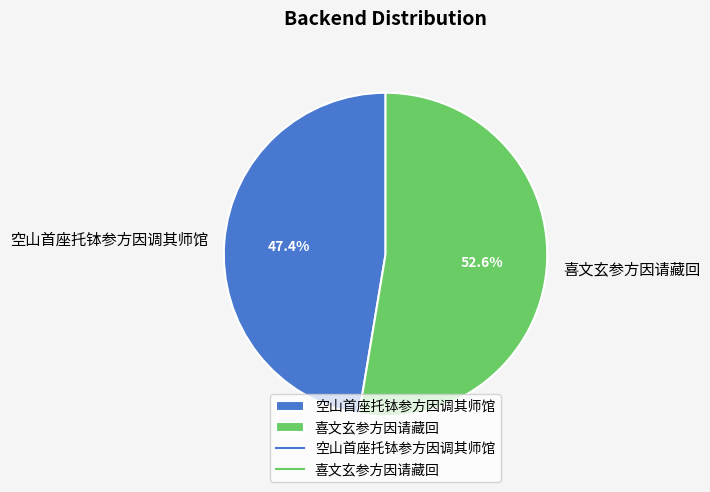

To the nearest percent, what is the difference between the largest and smallest slice percentages?

5%